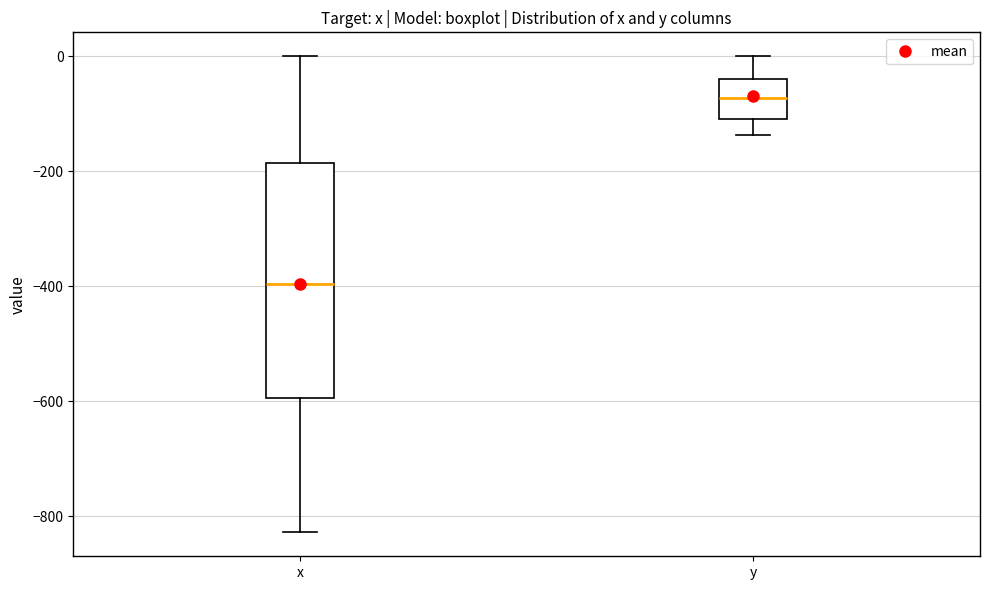

Where does the upper whisker of the box for x end on the y-axis? The values are not printed on the chart, so give them approximately, as read against the axis.

0